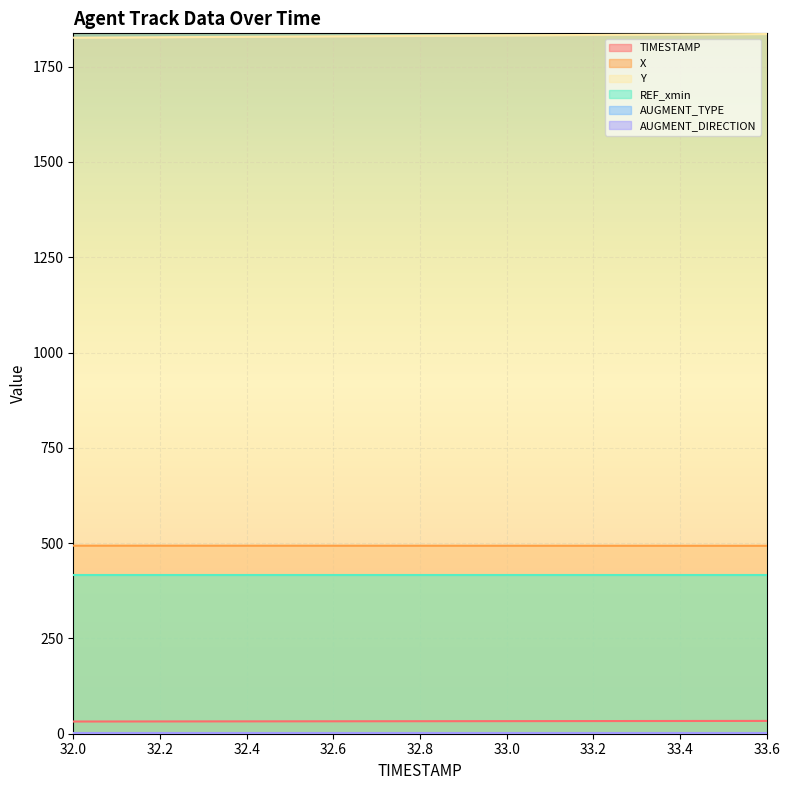

Which series has the largest range (max minus min)?

Y